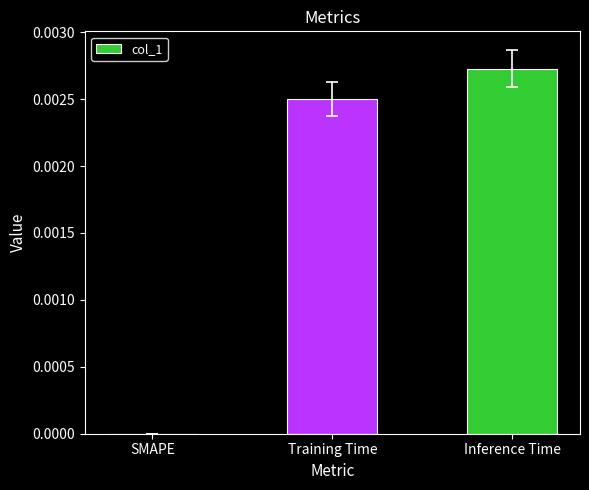

Is it true that the value at Training Time is 0.0?

True